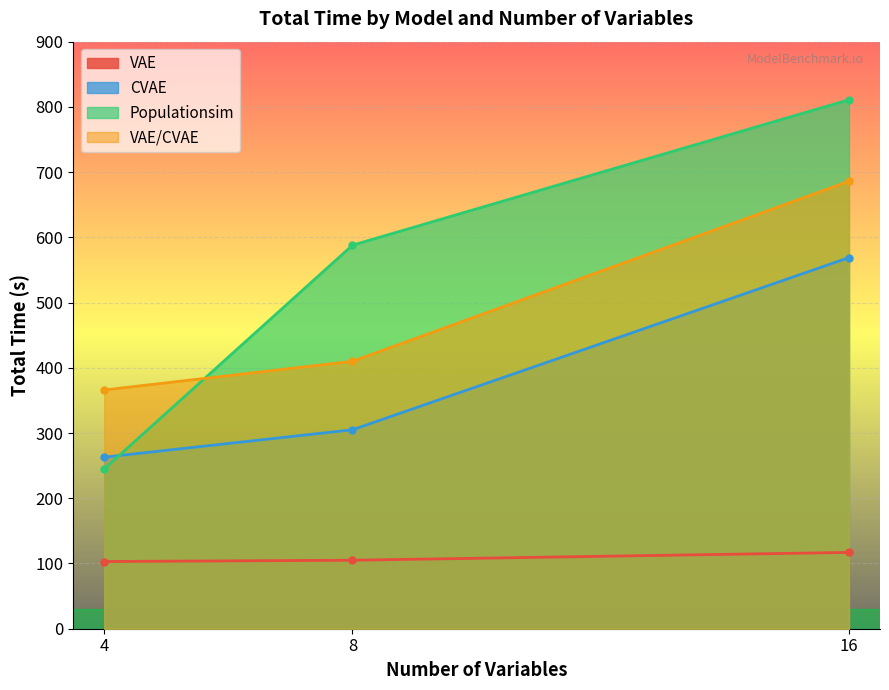

Which series has the largest total across all categories?

Populationsim